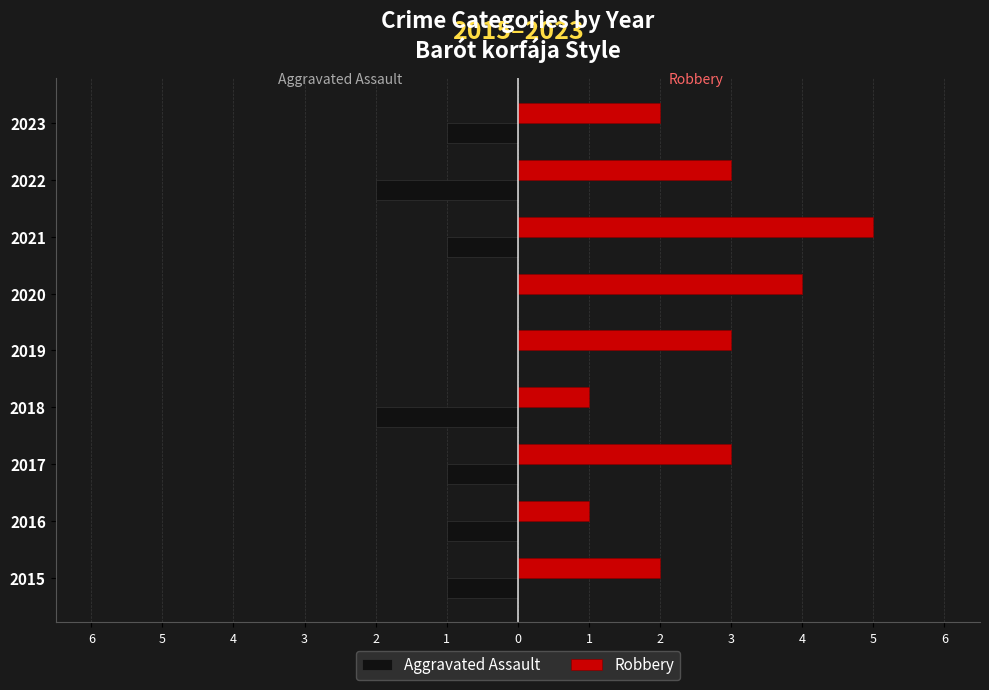

Which series has the largest total across all categories?

Robbery